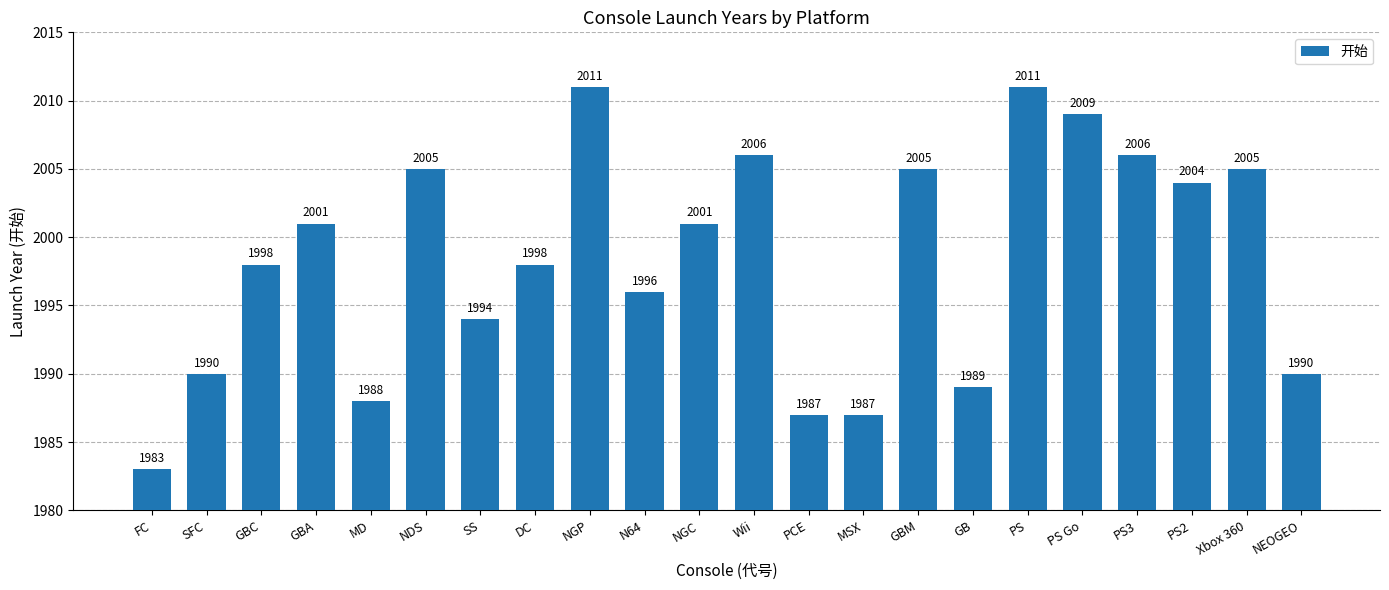

True or false: the data shows 1987 at PCE.

True